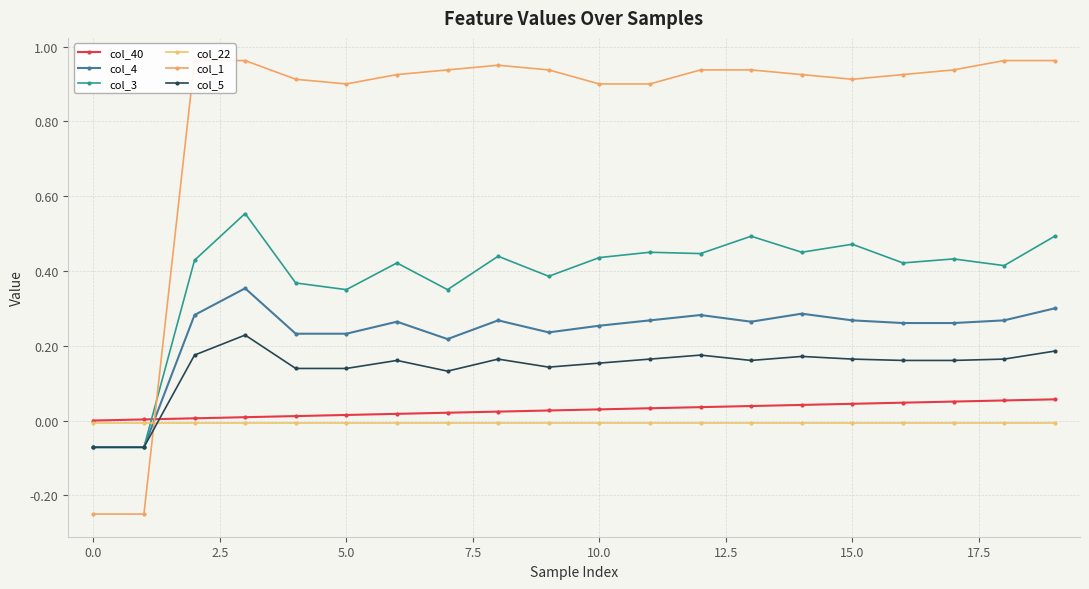

What is the spread (max minus min) of values at 11?

0.9